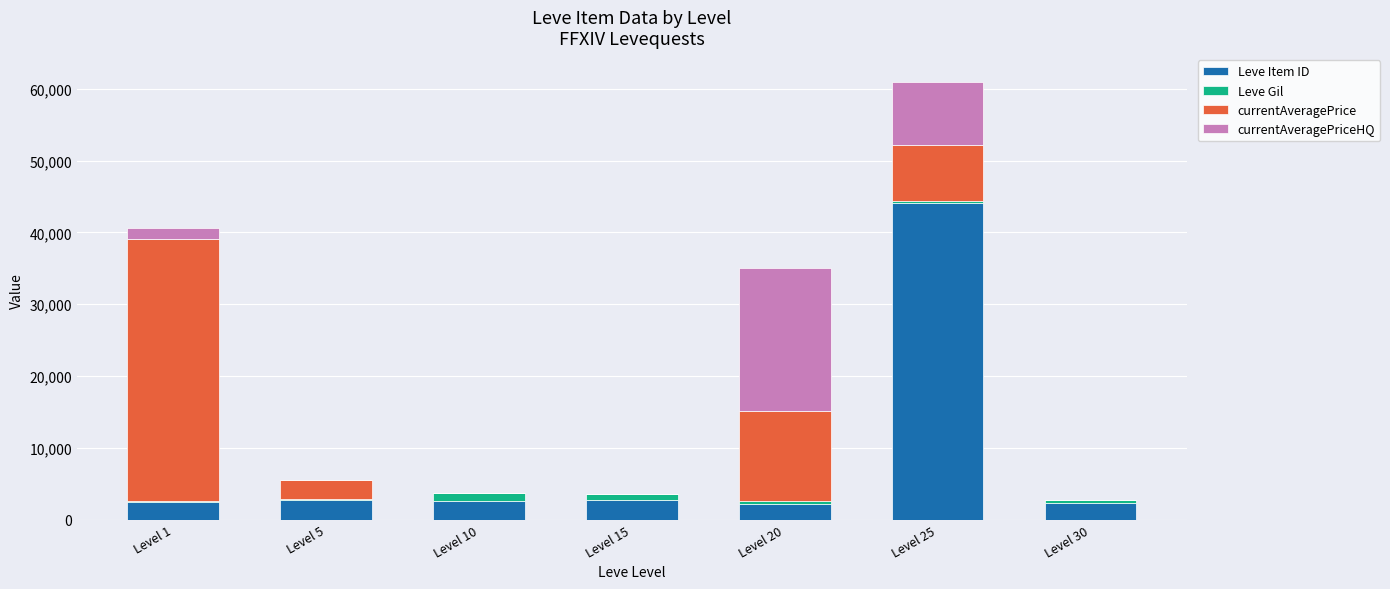

What is the maximum value for Leve Item ID?

44147